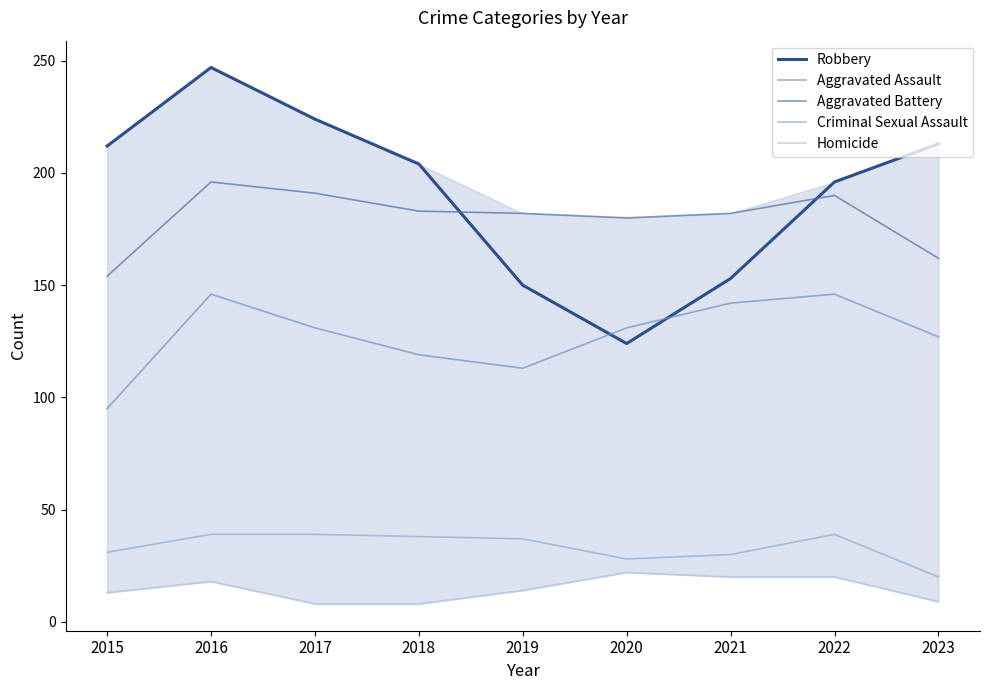

Reading right to left, what are all the values shown in this chart?

Robbery: 213	196	153	124	150	204	224	247	212
Aggravated Assault: 127	146	142	131	113	119	131	146	95
Aggravated Battery: 162	190	182	180	182	183	191	196	154
Criminal Sexual Assault: 20	39	30	28	37	38	39	39	31
Homicide: 9	20	20	22	14	8	8	18	13